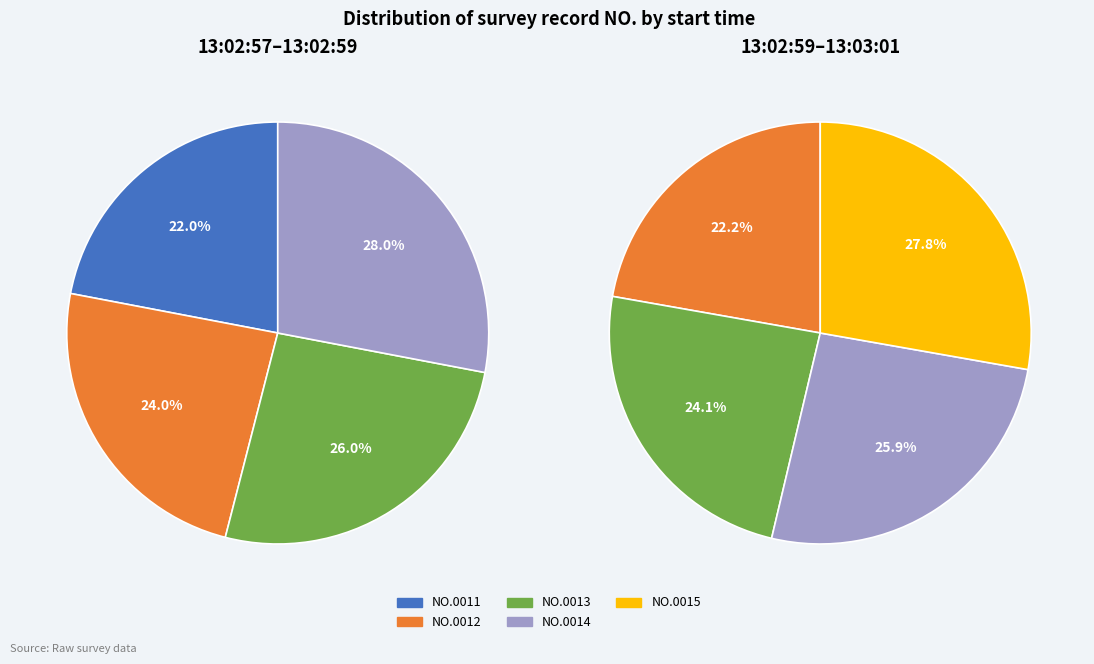

How many slices are in this pie chart?

5